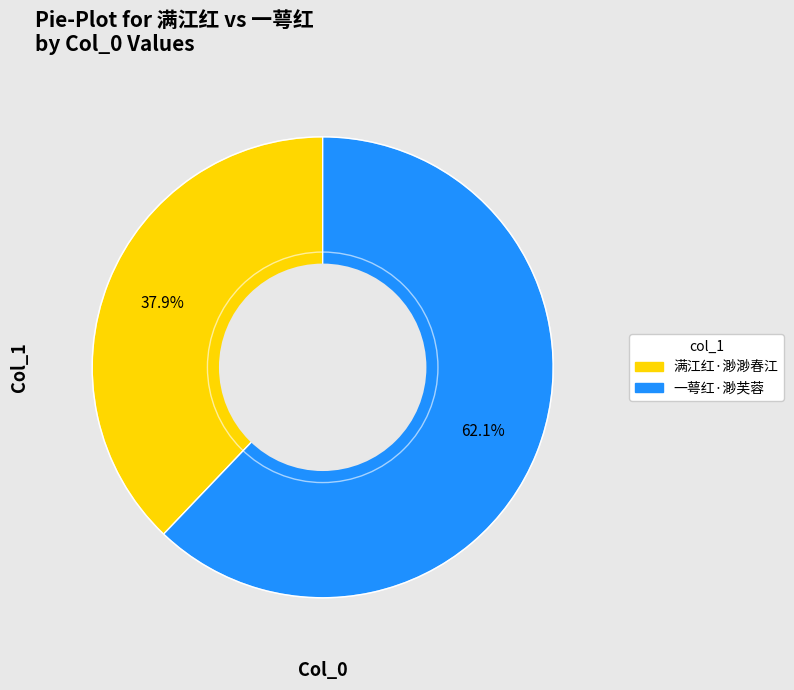

Between 满江红·渺渺春江 and 一萼红·渺芙蓉, which is larger?

一萼红·渺芙蓉